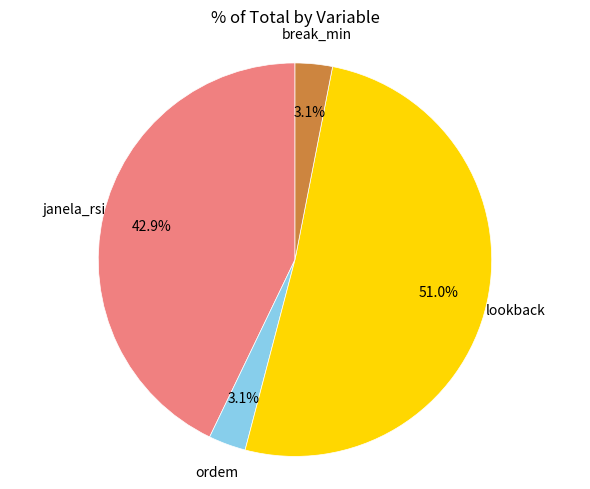

Is there any slice that represents more than half of the pie?

Yes